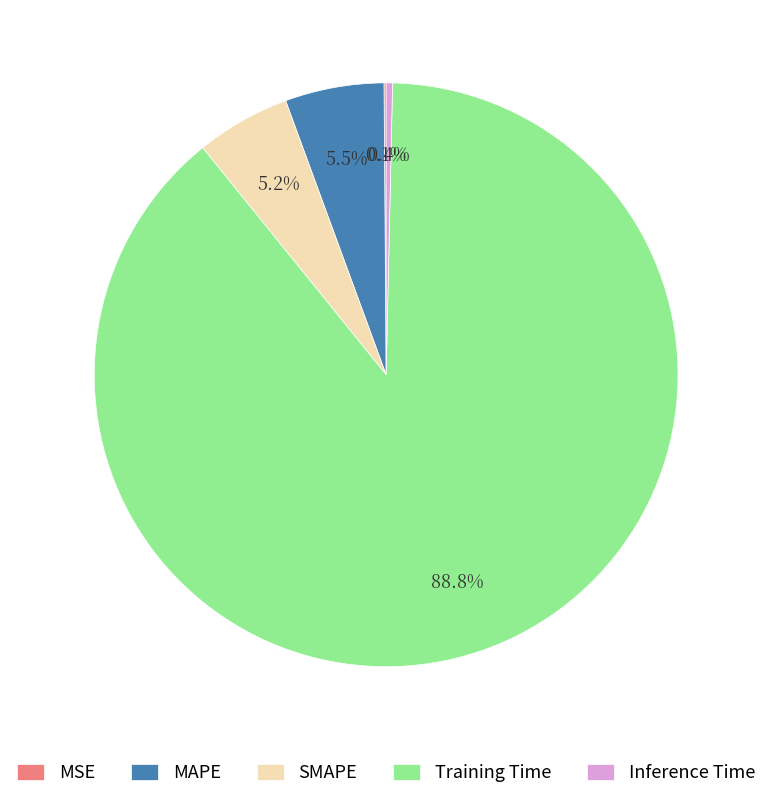

Which category has the biggest portion of the pie?

Training Time